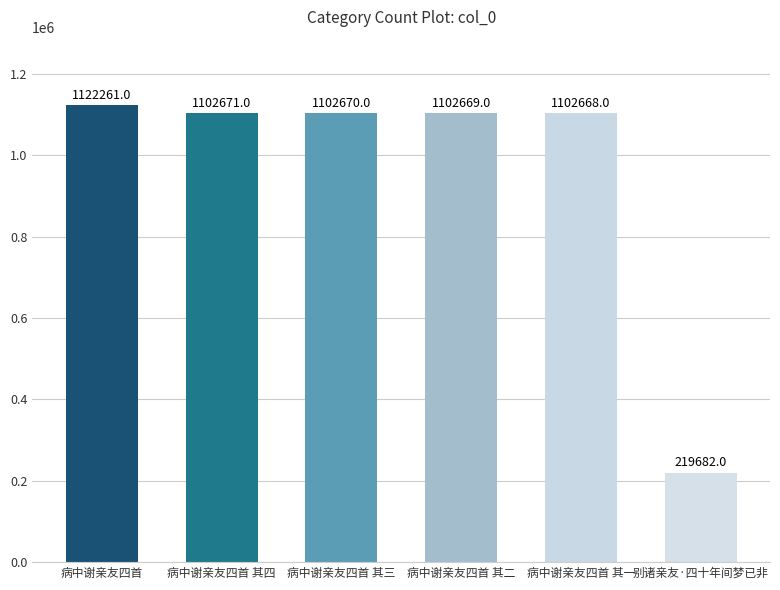

What is the label of the 5th bar from the right?

病中谢亲友四首 其四